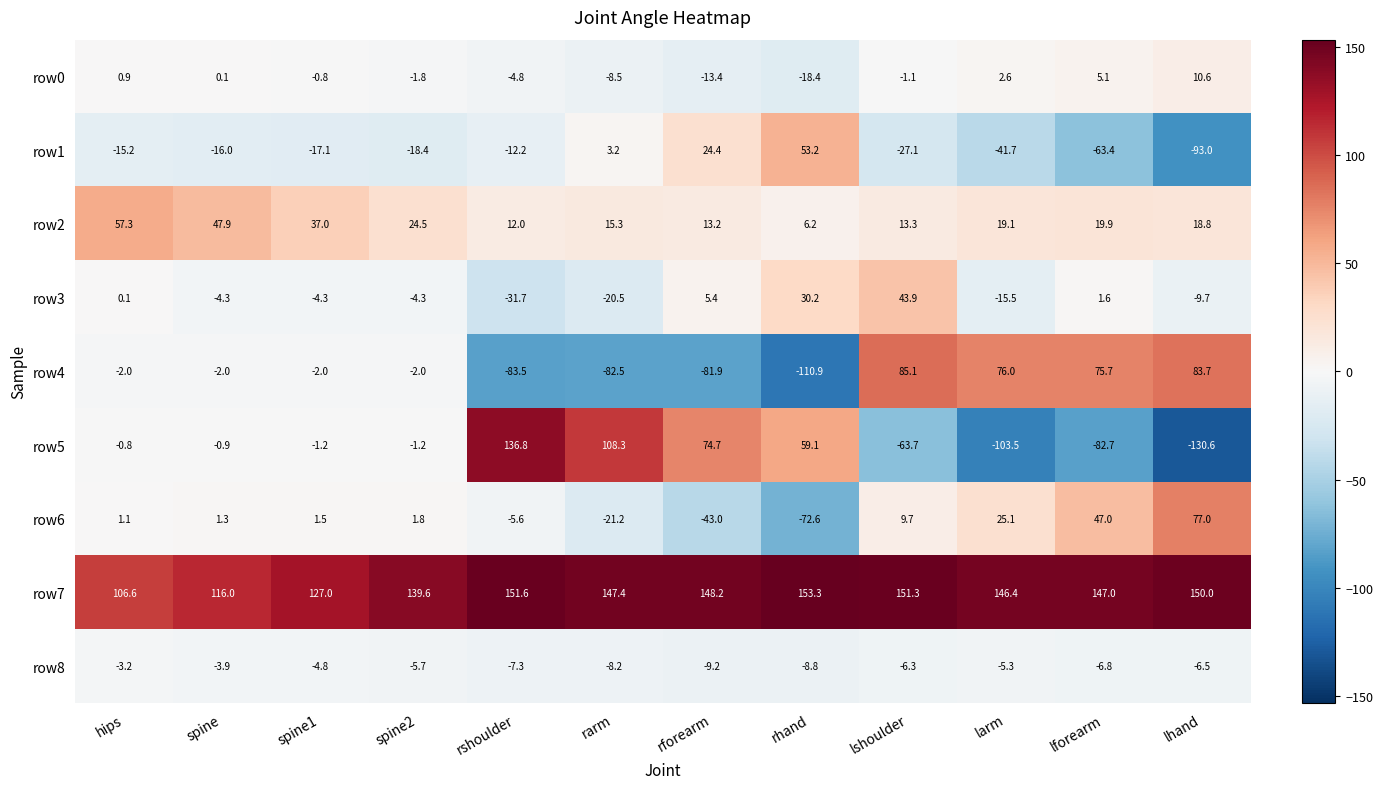

Which series changed the most between rforearm and larm?

row5